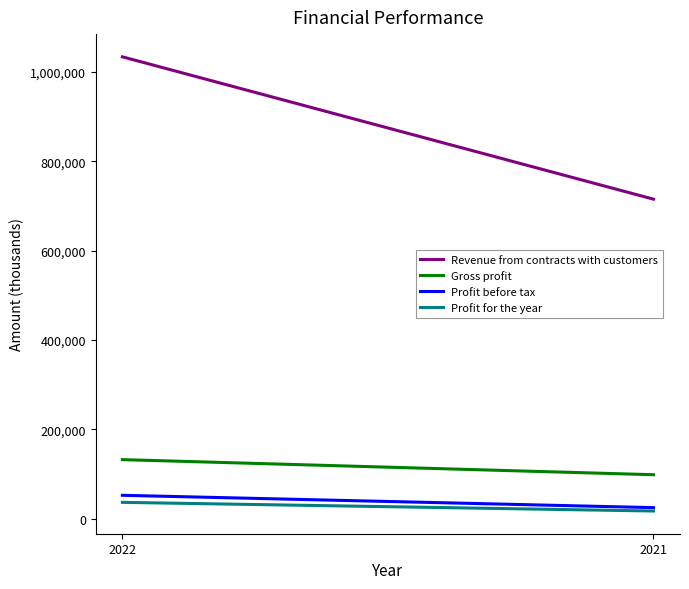

What is the greatest value displayed?

1033845